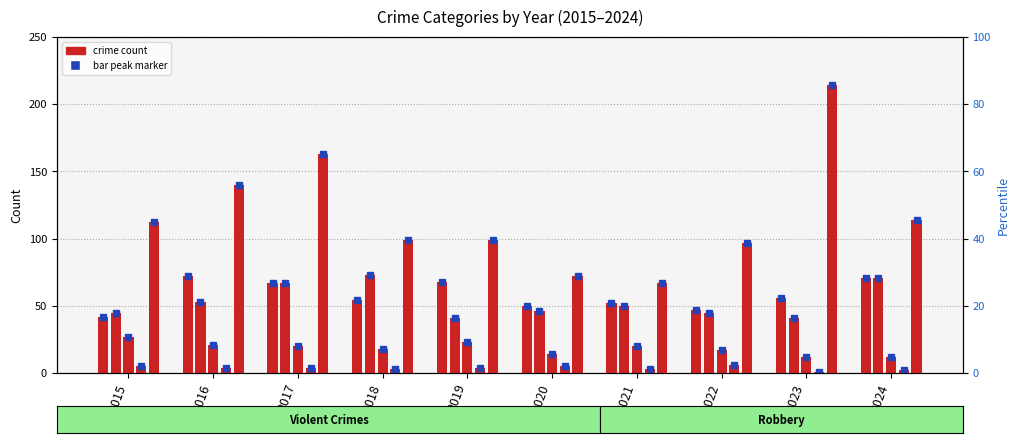

At how many categories does at least one series exceed 41?

10